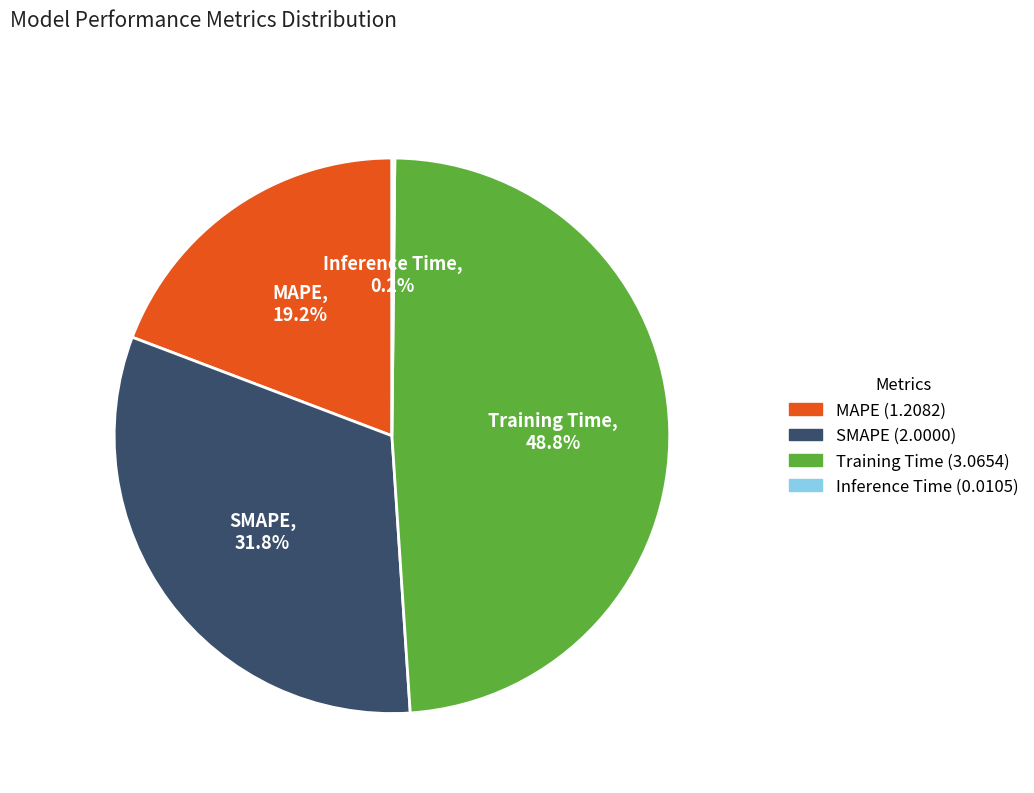

Is it true that Training Time is 35% of the pie?

False